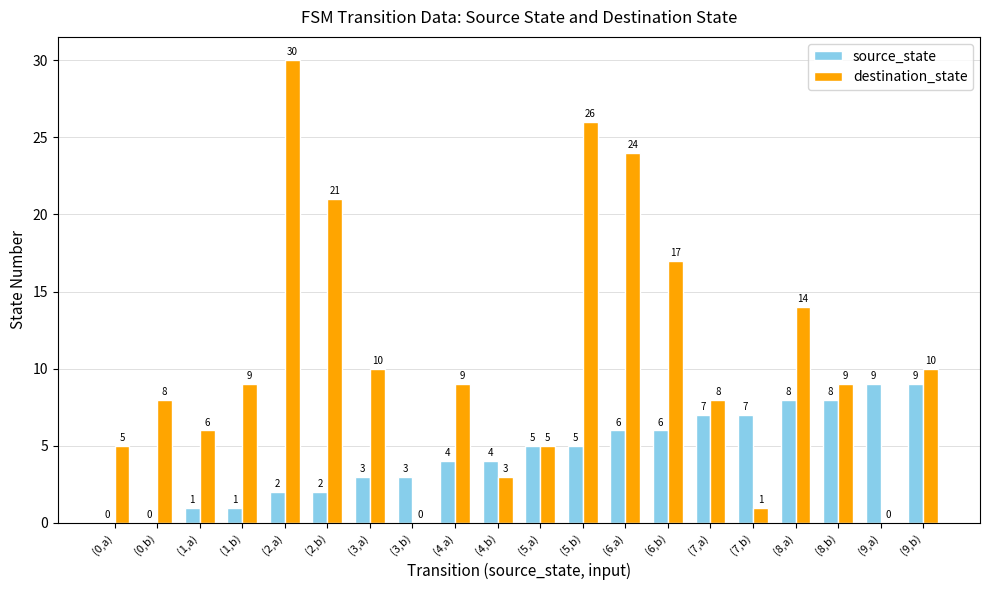

At which label does destination_state reach its peak?

(2,a)